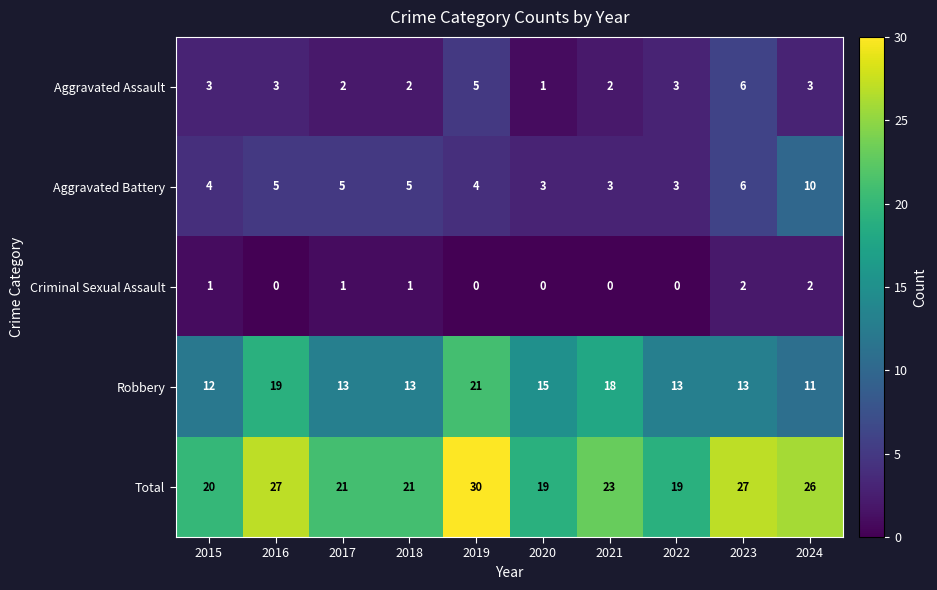

Rank the series at 2020 from lowest to highest value.

Criminal Sexual Assault, Aggravated Assault, Aggravated Battery, Robbery, Total